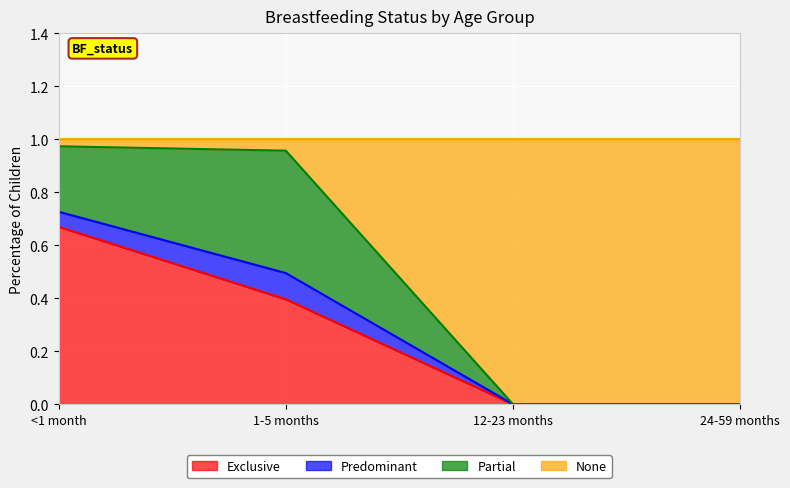

How many data points does each series have?

4